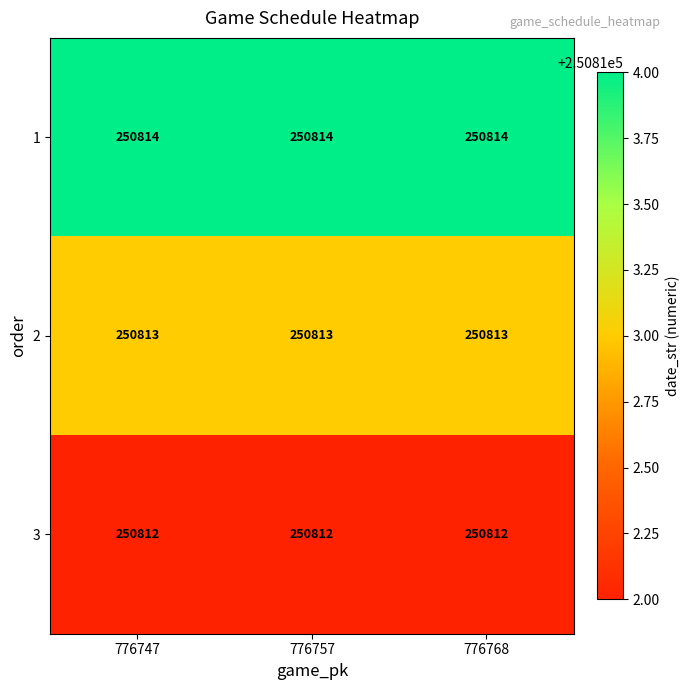

Read the 2 value at 776757.

250813